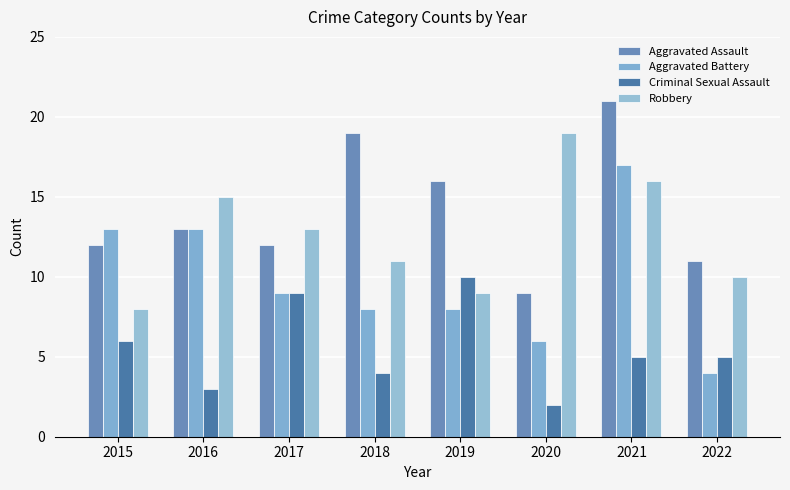

The Robbery series shows 25 at 2021. True or false?

False